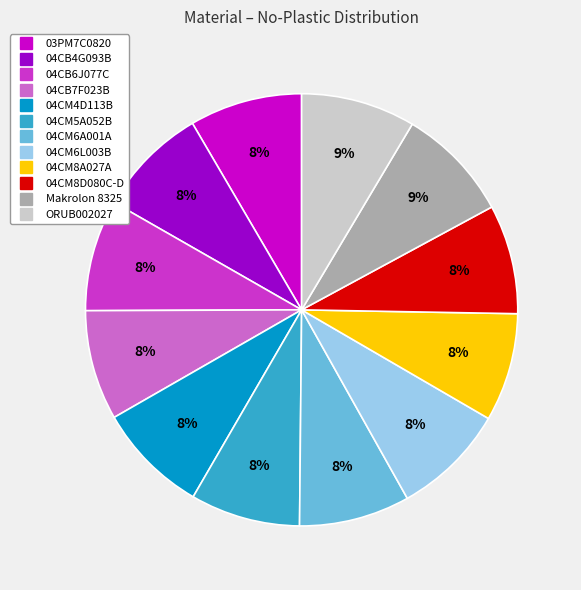

The 04CM6A001A slice represents 8% of the pie. True or false?

True